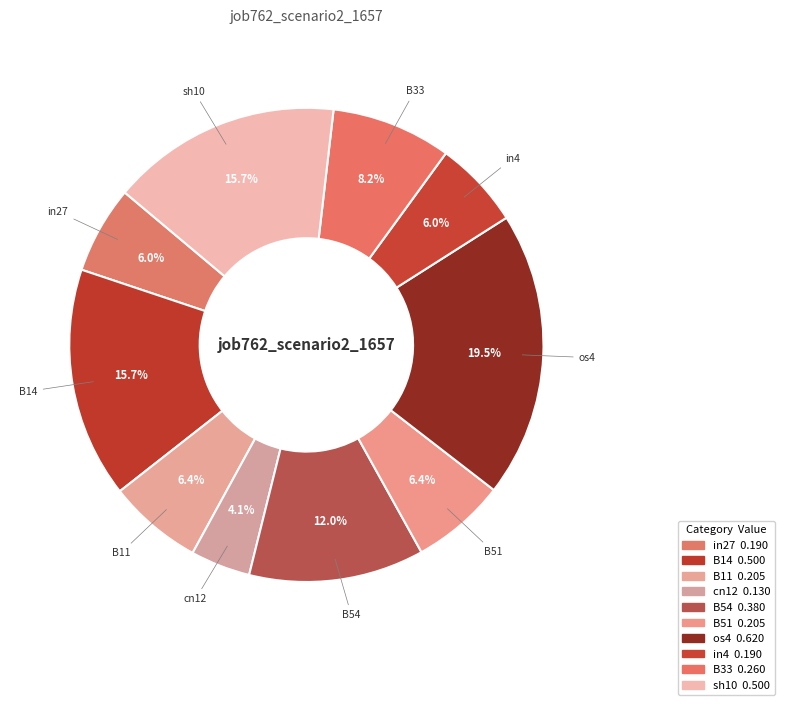

Rank the categories by value from highest to lowest.

os4, B14, sh10, B54, B33, B11, B51, in27, in4, cn12